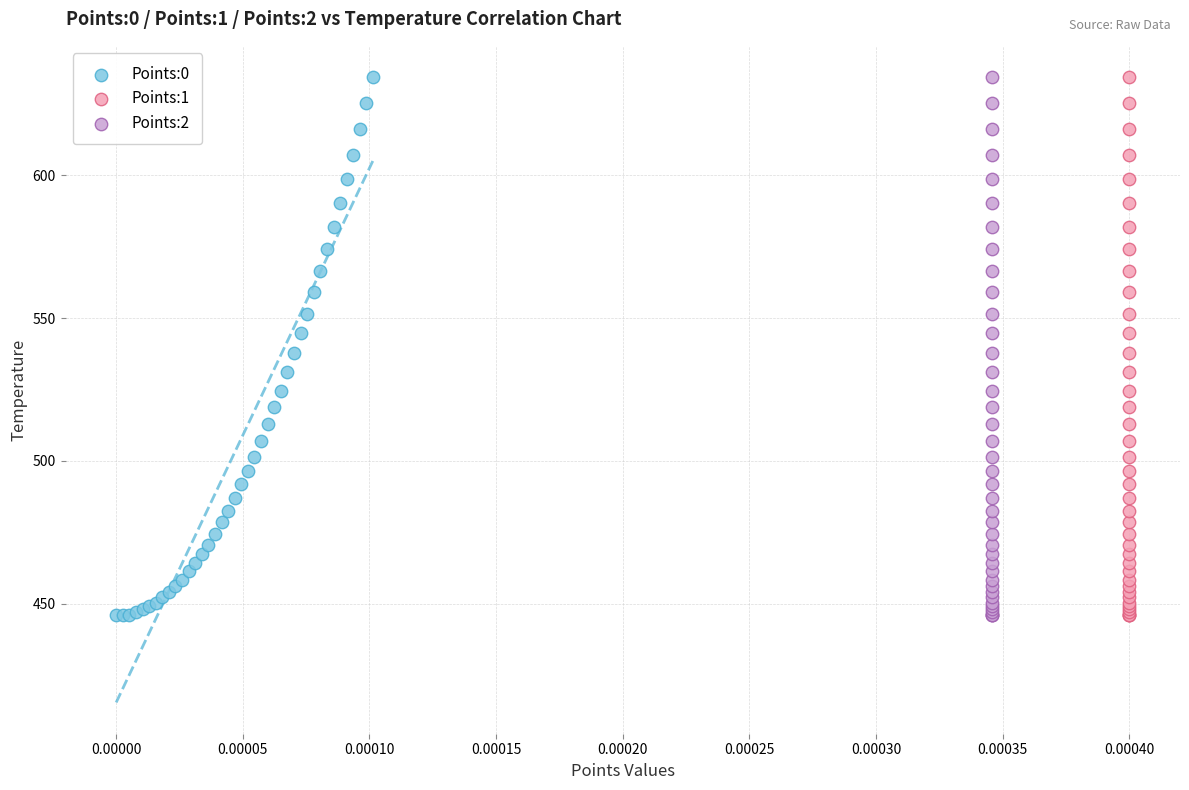

What are all the series names shown in the legend?

Points:0, Points:1, Points:2